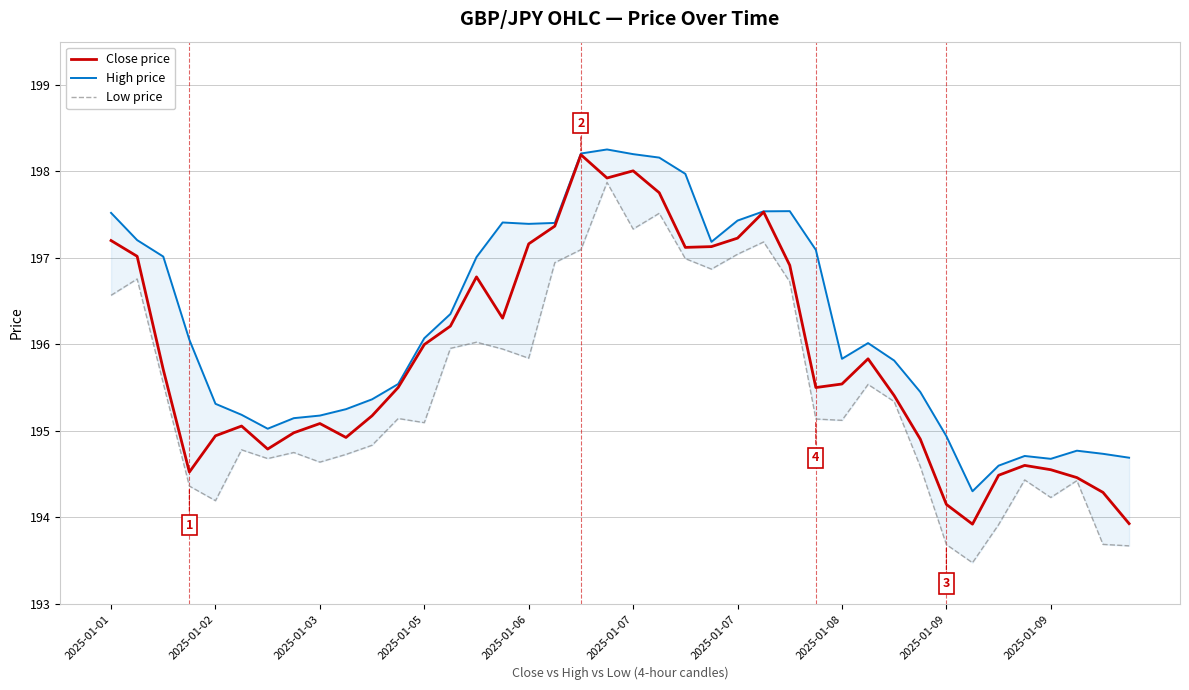

What is the difference between the highest and lowest values at 2025-01-07?

0.4